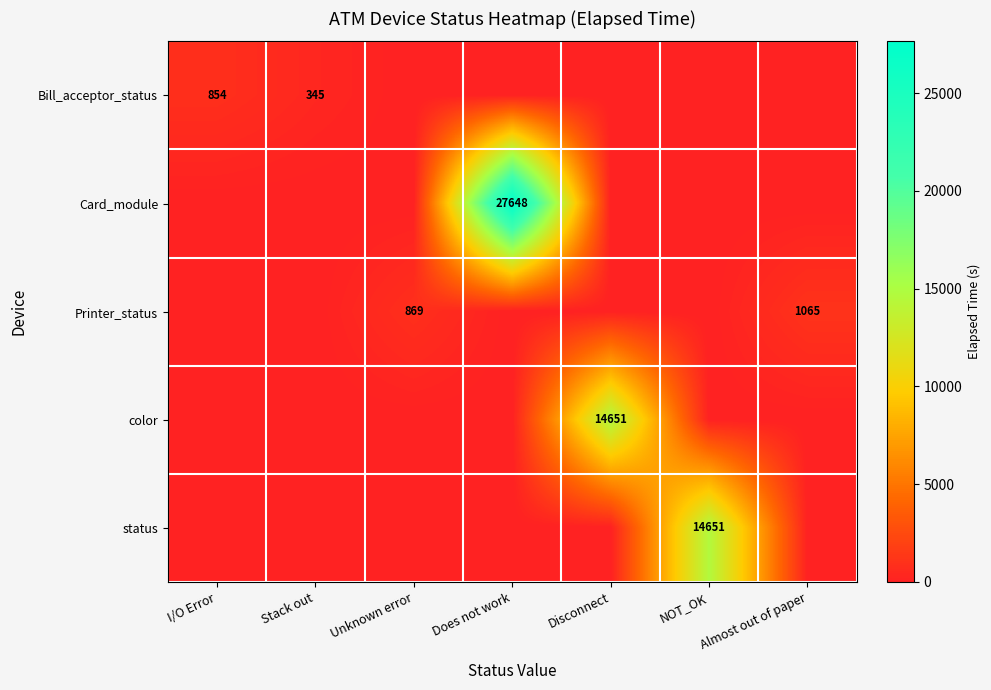

Is it true that Bill_acceptor_status equals 854 at I/O Error?

True